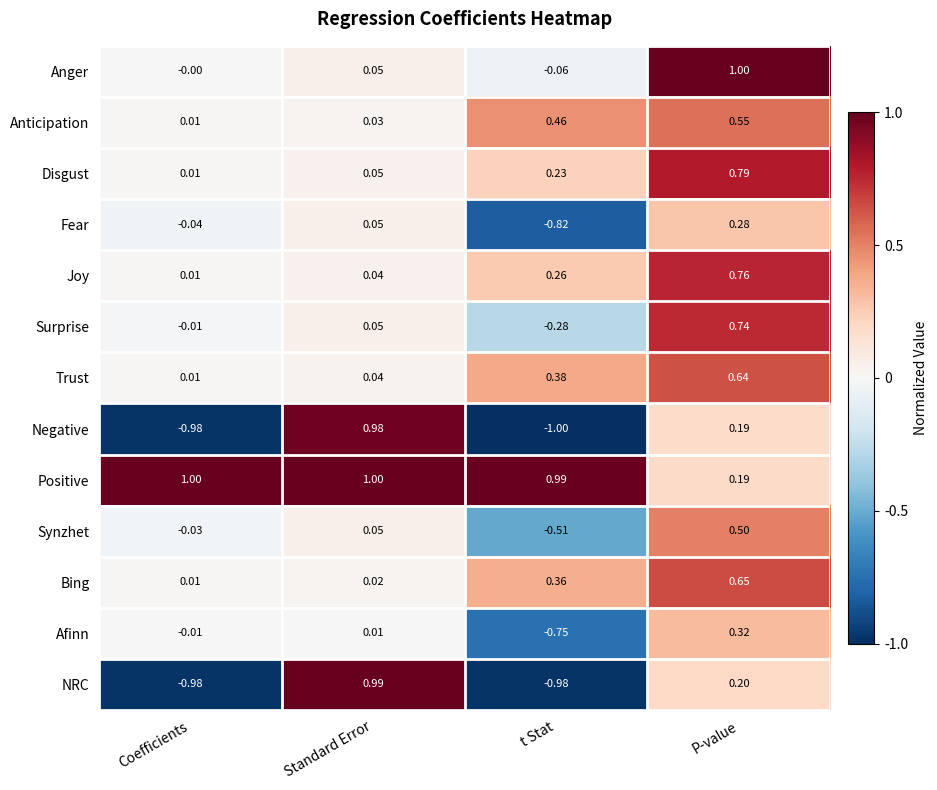

Which series has the largest total across all categories?

Positive